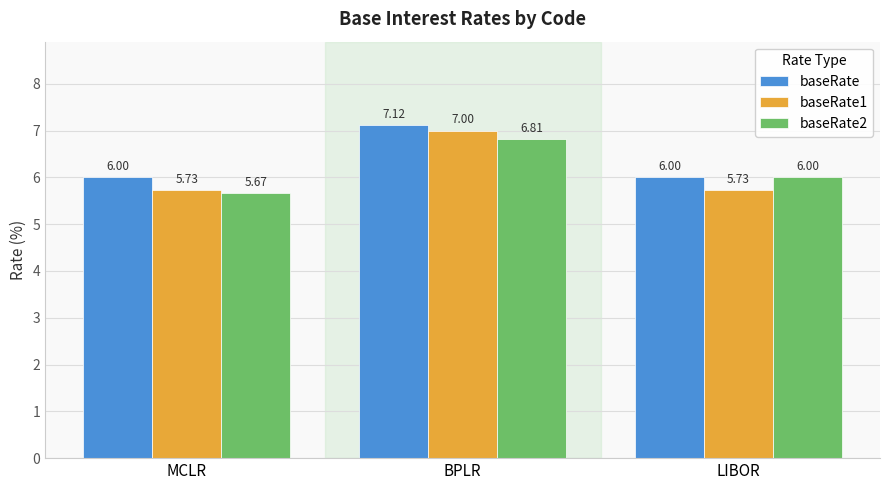

Which series changed the most between MCLR and BPLR?

baseRate1